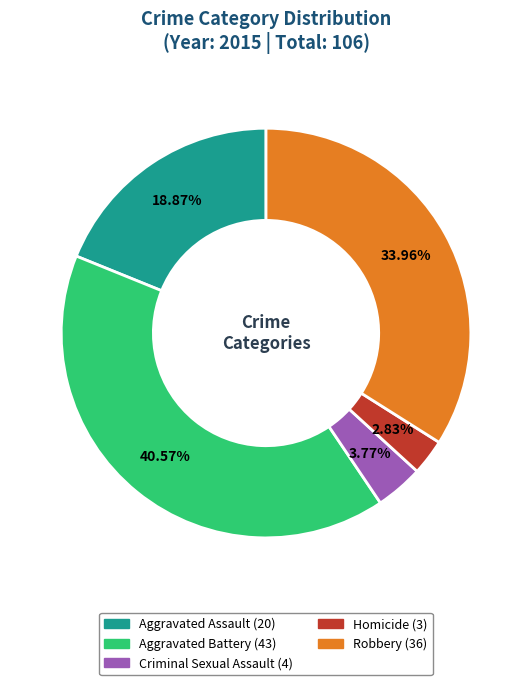

Which category has the biggest portion of the pie?

Aggravated Battery